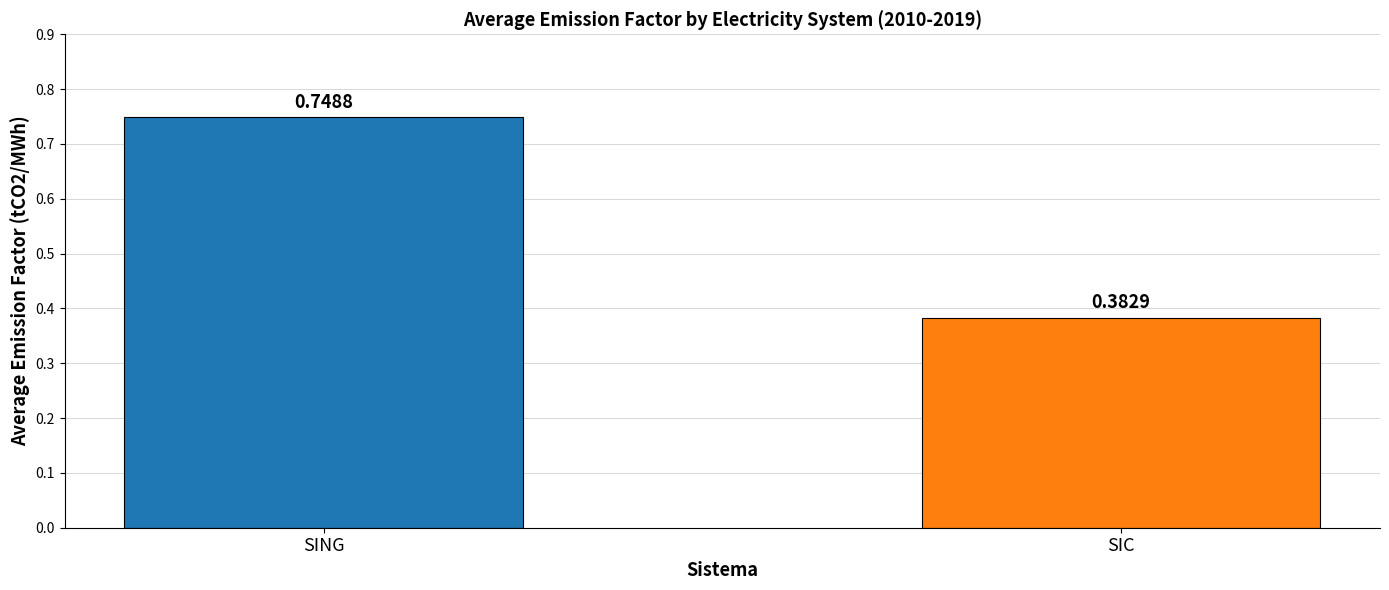

Rank the categories by value from lowest to highest.

SIC, SING